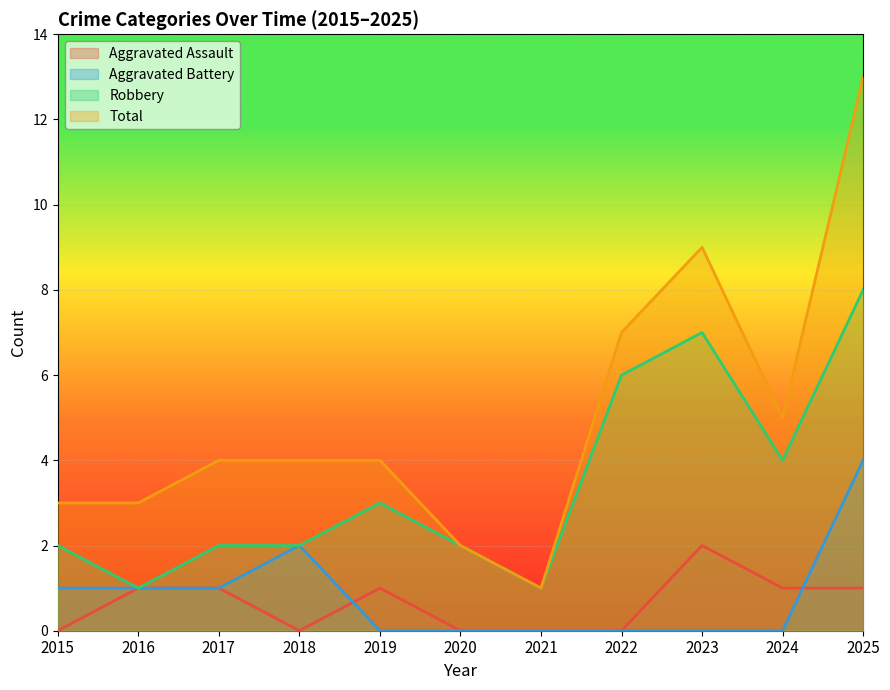

Does the chart display data point markers on the line(s)?

No